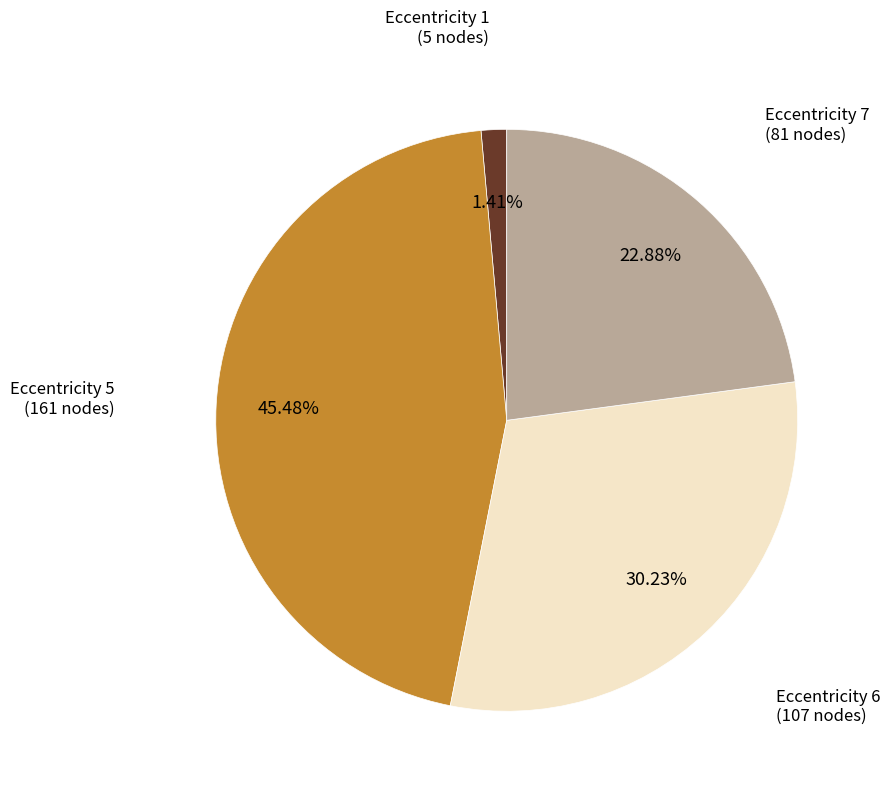

Which slice is the smallest?

Eccentricity 1